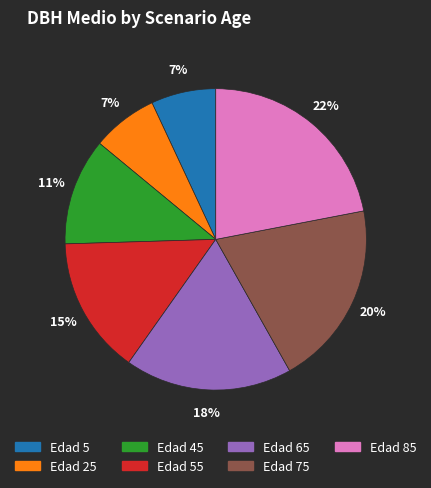

To the nearest percent, what is the difference between the largest and smallest slice percentages?

15%